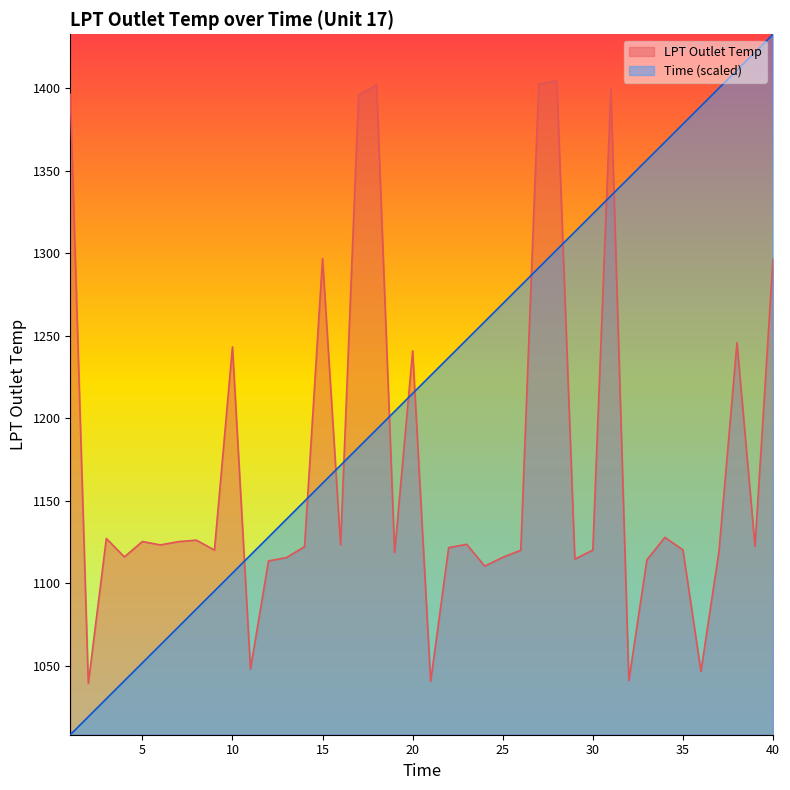

At how many categories does at least one series exceed 1202?

27